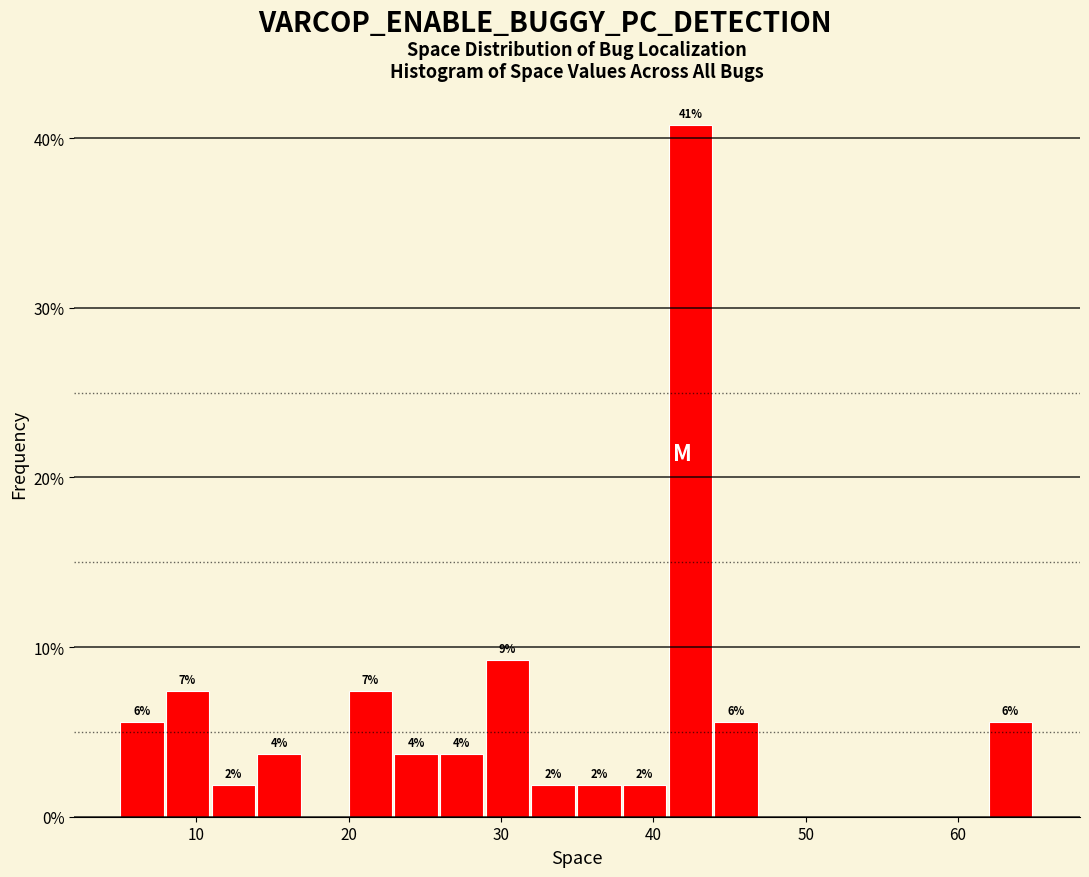

Read against the x-axis, roughly where is the centre of the tallest bar?

42